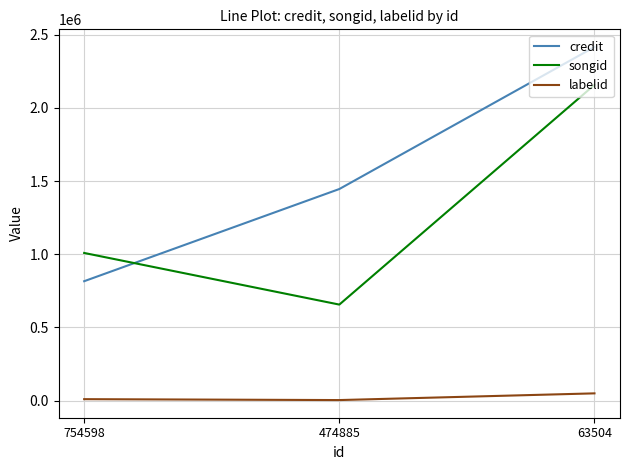

What is the sum of the songid values at 63504 and 474885?

2814128